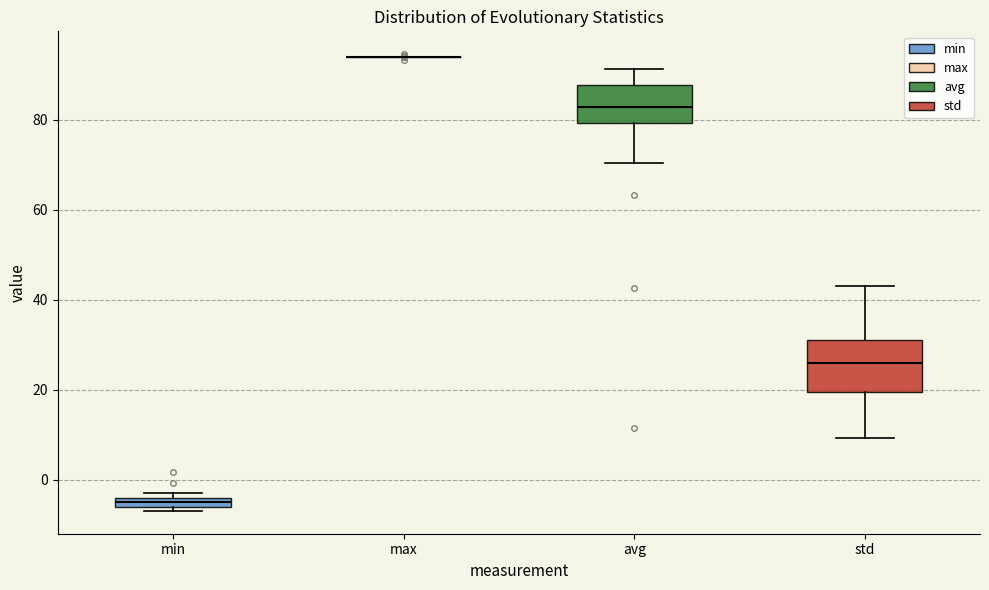

Which box is the tallest, from its lower edge to its upper edge?

std